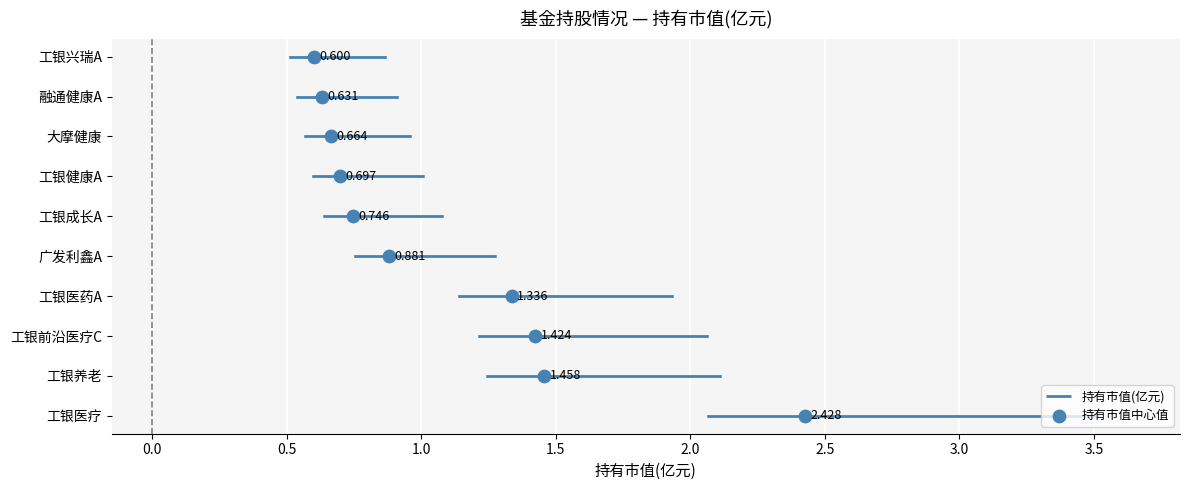

Which has a higher value, 1.5 or 0.0?

1.5